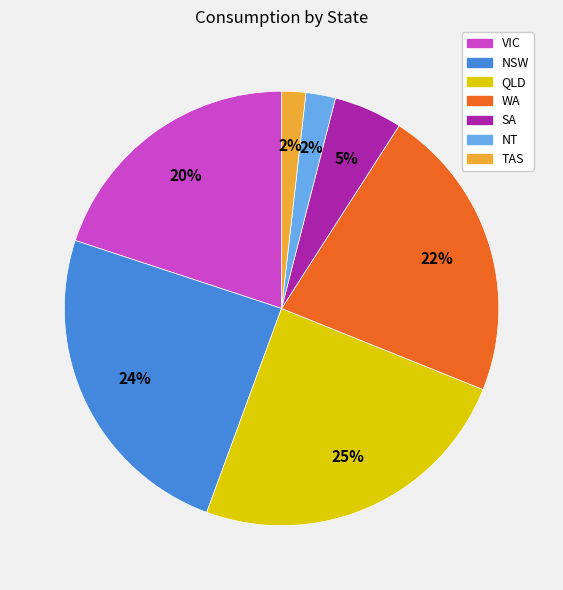

Do NSW and QLD together represent more than half of the pie?

No